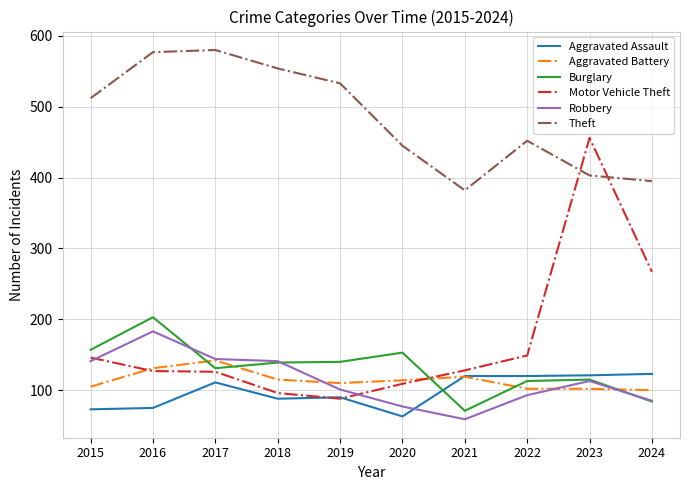

What is the greatest value displayed?

580